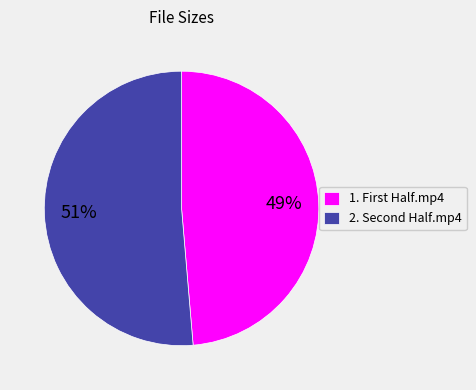

Which category has the biggest portion of the pie?

2. Second Half.mp4